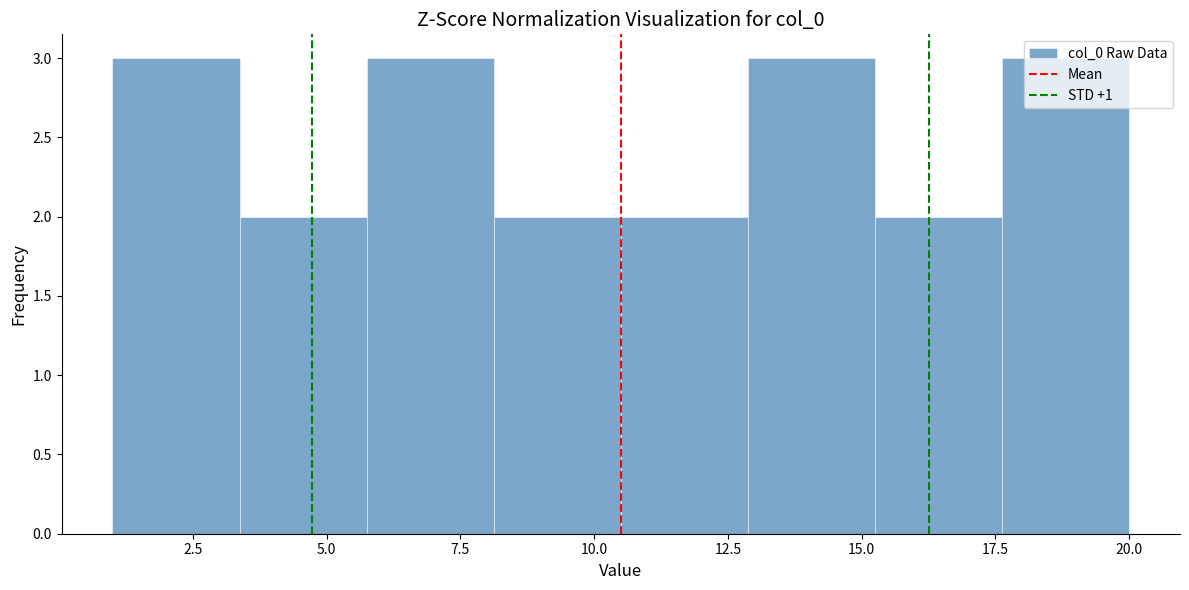

What is the height of the bar covering 17.5 to 20.0 on the x-axis? Neither the bar edges nor the heights are printed on the chart, so give them approximately, as read against the axes.

3